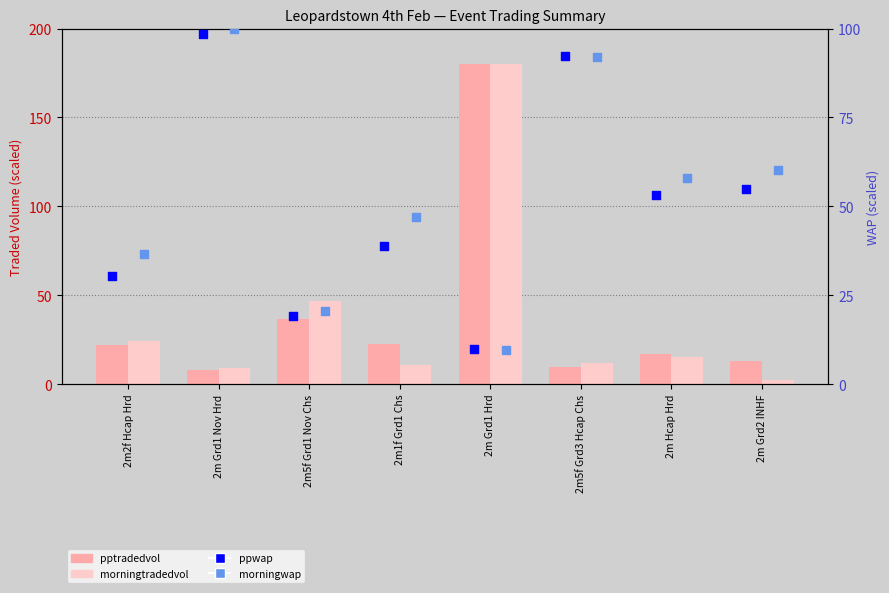

What is the total value across all series at 2m Grd1 Nov Hrd?

215.3